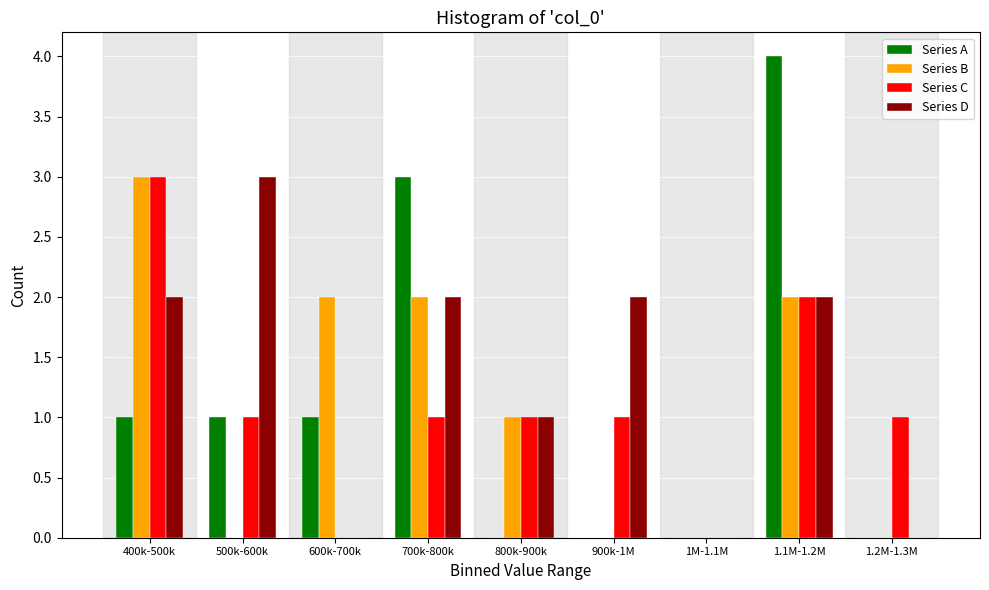

What is the sum of all Series C values?

10